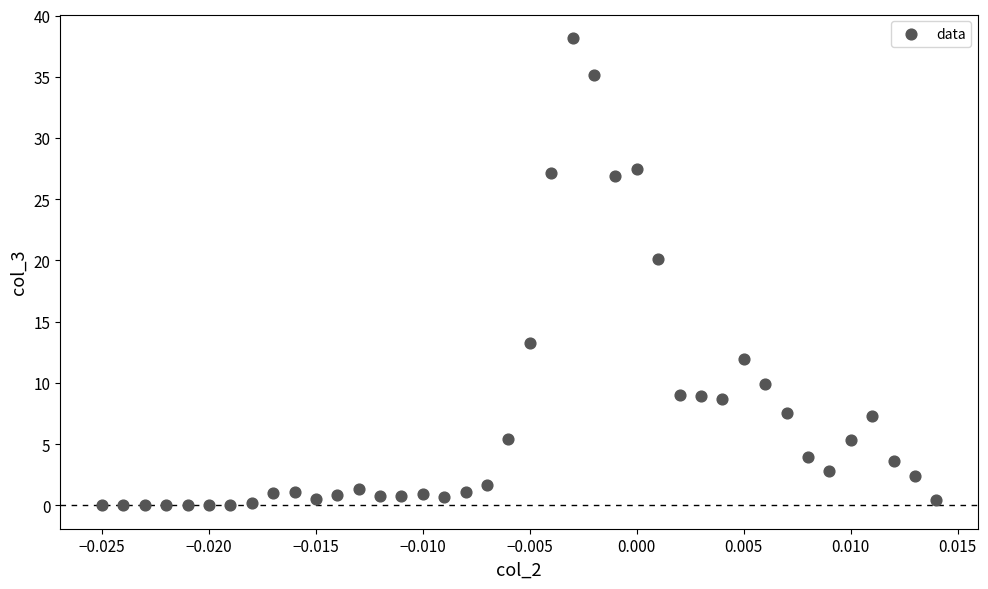

What Y value in the scatter plot is closest to 19?

20.2